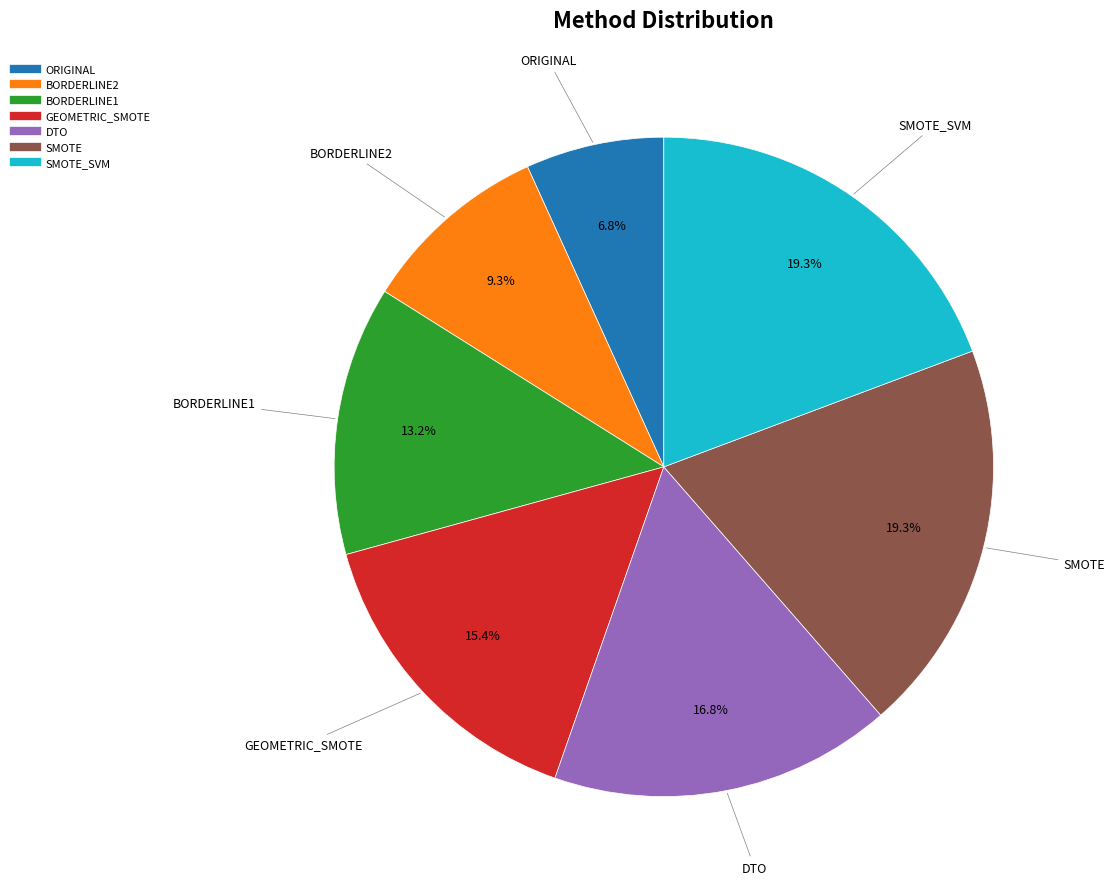

Is there a majority slice in this chart?

No